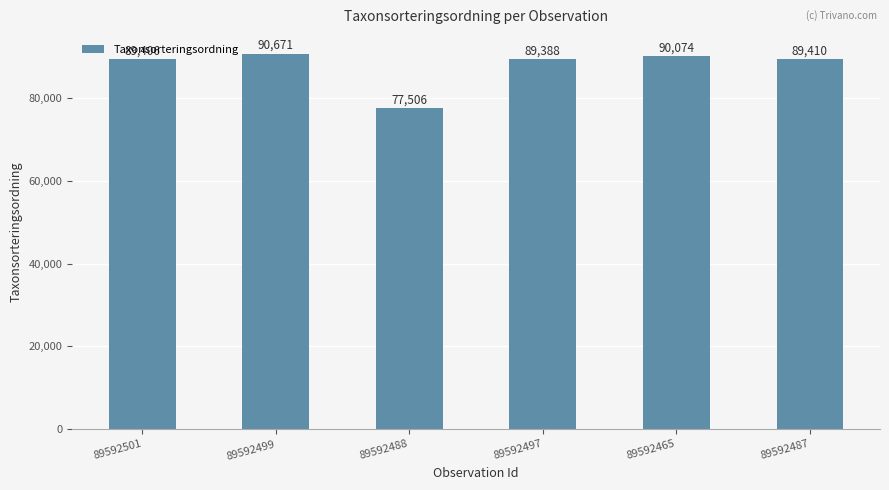

Reading left to right, what are all the values shown in this chart?

89592501=89406	89592499=90671	89592488=77506	89592497=89388	89592465=90074	89592487=89410